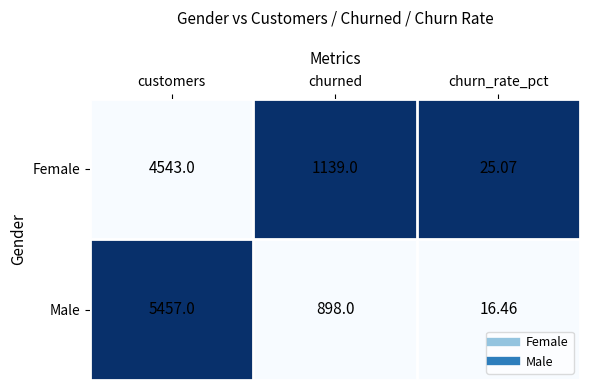

At which category is the sum across all series the highest?

customers